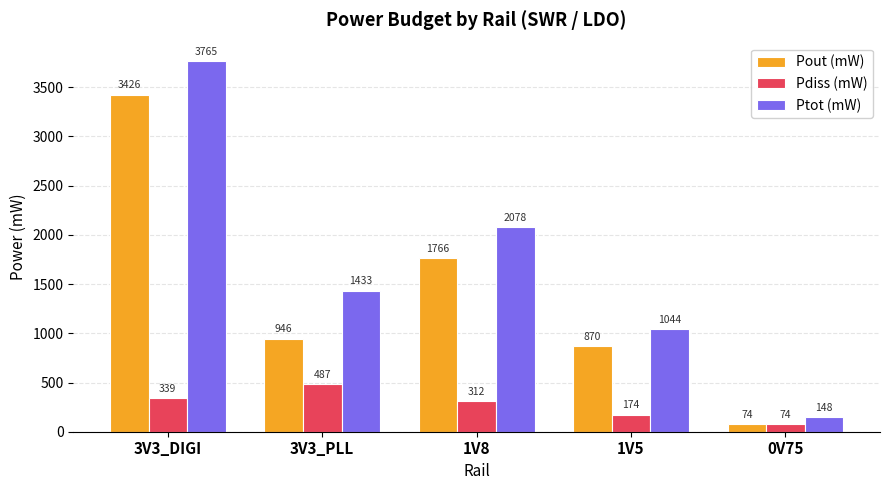

Which series changed the most between 3V3_DIGI and 1V8?

Ptot (mW)